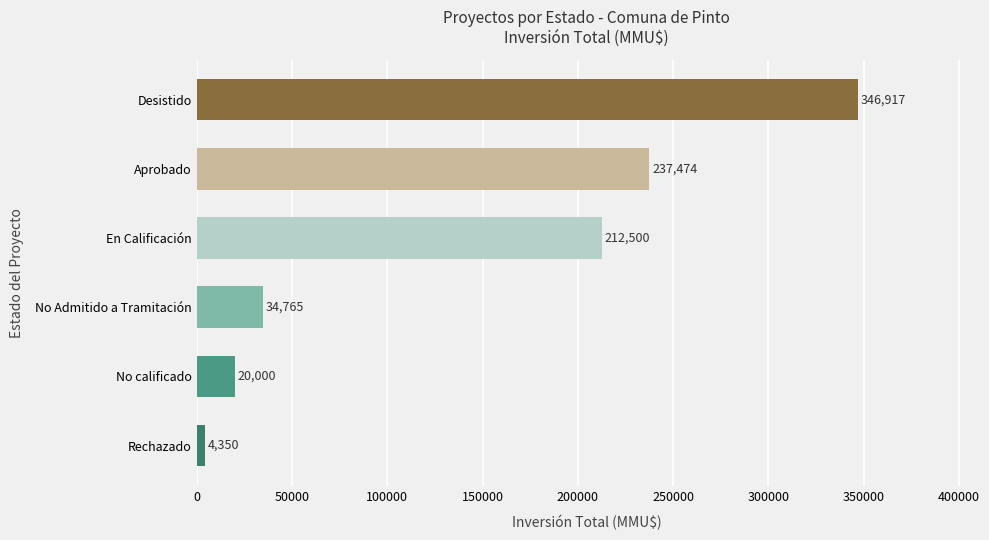

What is the smallest value displayed?

4350